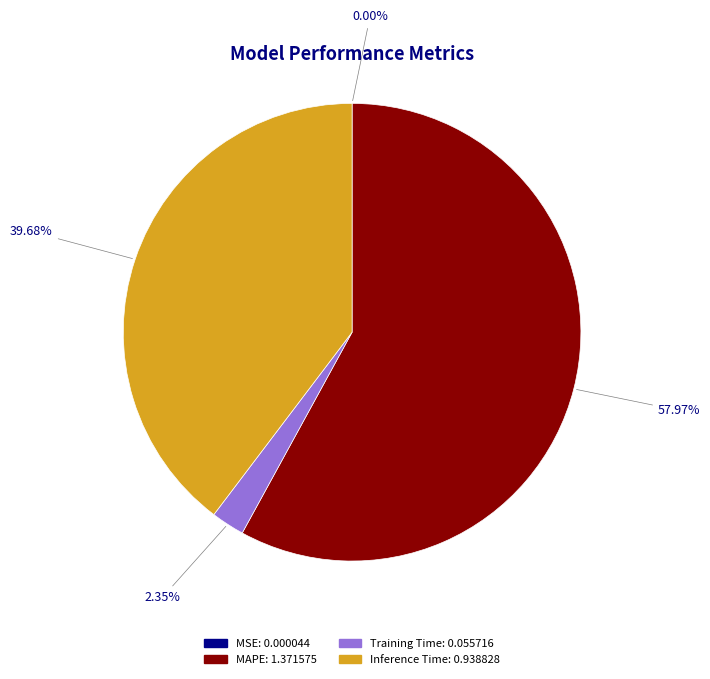

Is there a majority slice in this chart?

Yes